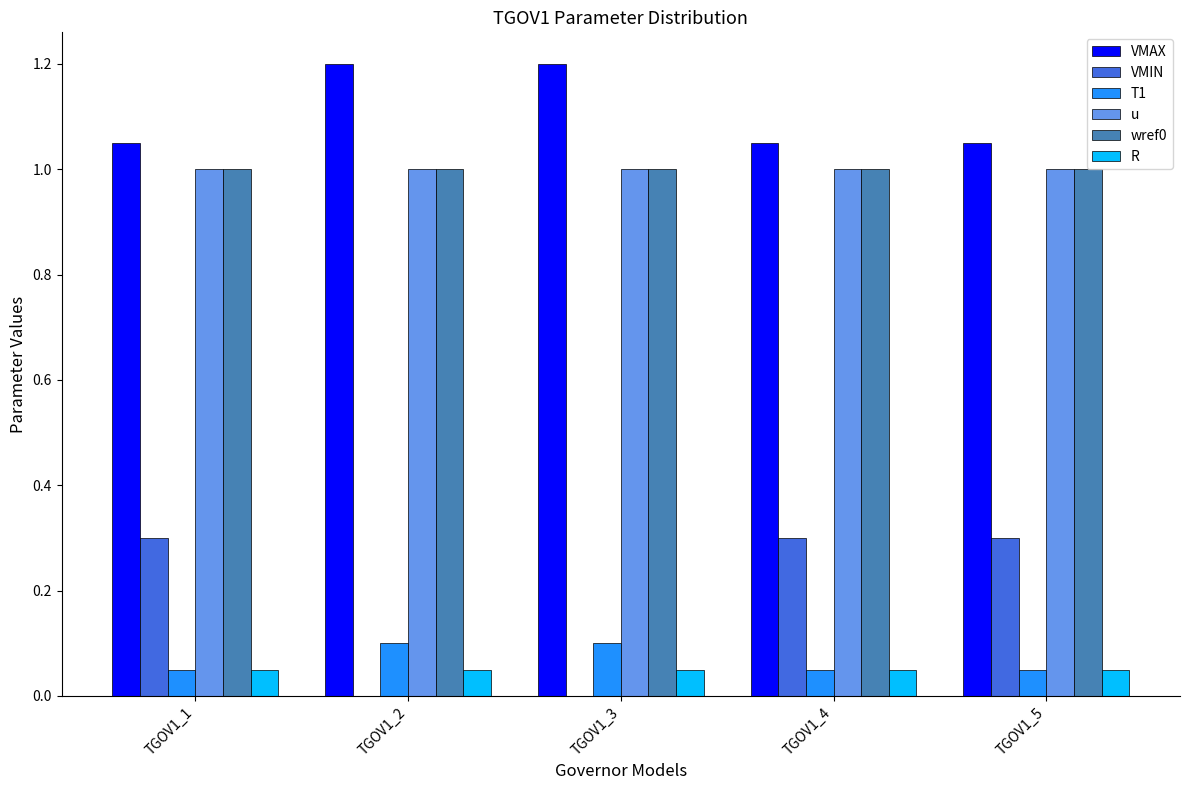

The value of u at TGOV1_4 is 1.0. True or false?

True